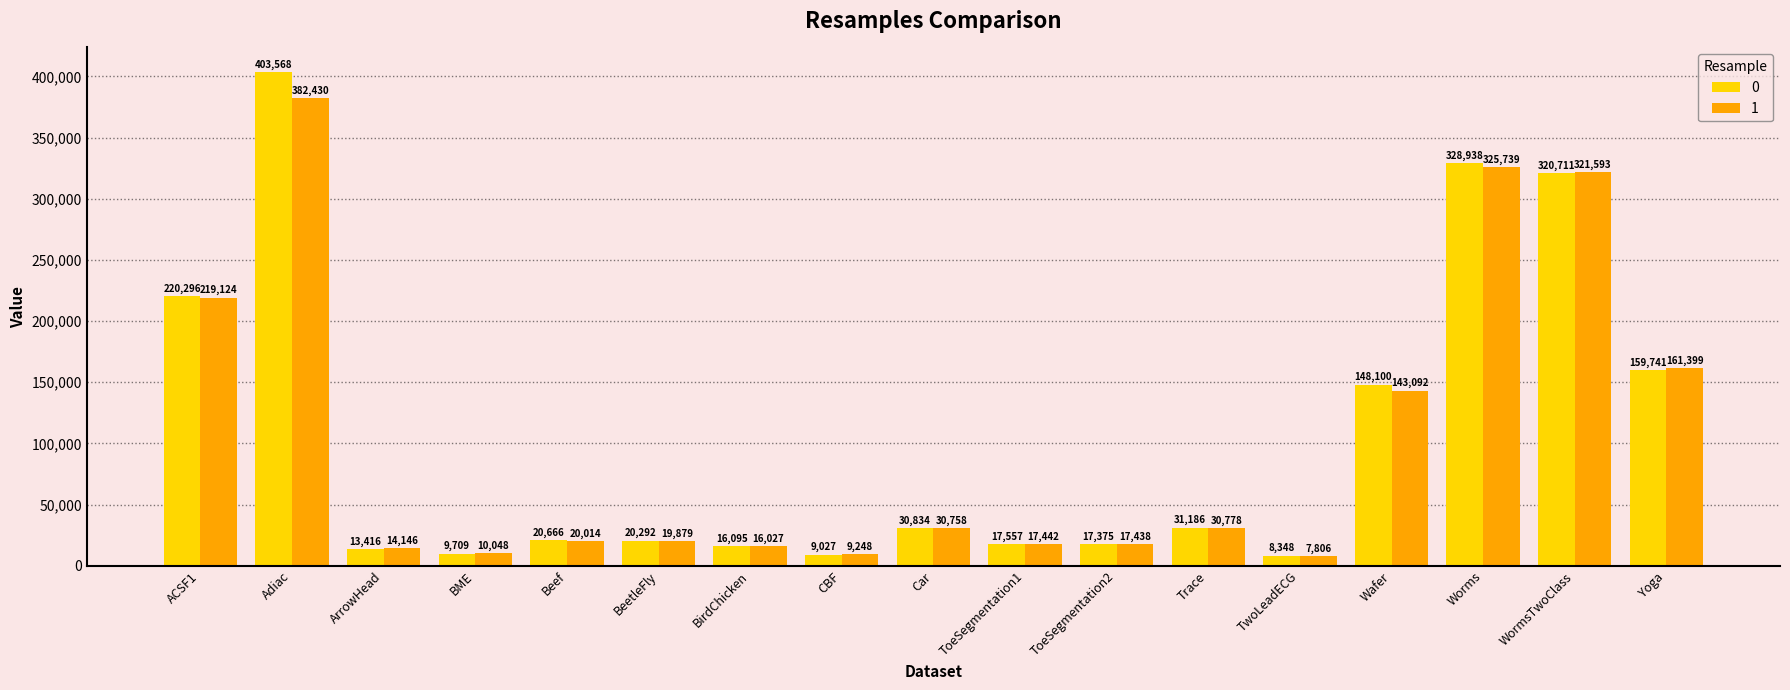

Which label corresponds to the smallest value in the chart?

TwoLeadECG